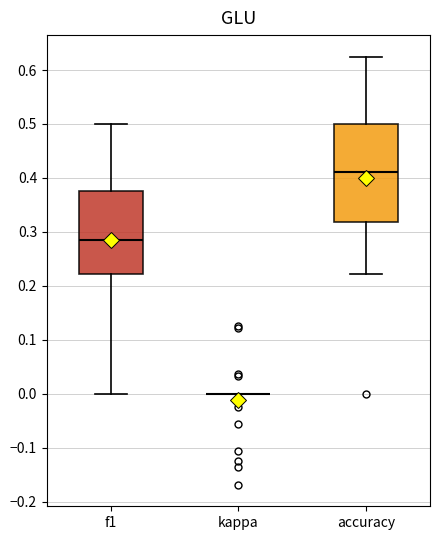

Reading left to right, read every box against the y-axis: the position of its median line, the range the box covers, and the ends of its whiskers. The values are not printed on the chart, so give them approximately, as read against the axis.

f1: median 0.28, box 0.22 to 0.38, whiskers 0.00 to 0.50
kappa: box collapsed to a line at 0.00, whiskers 0.00 to 0.00
accuracy: median 0.41, box 0.32 to 0.50, whiskers 0.22 to 0.63